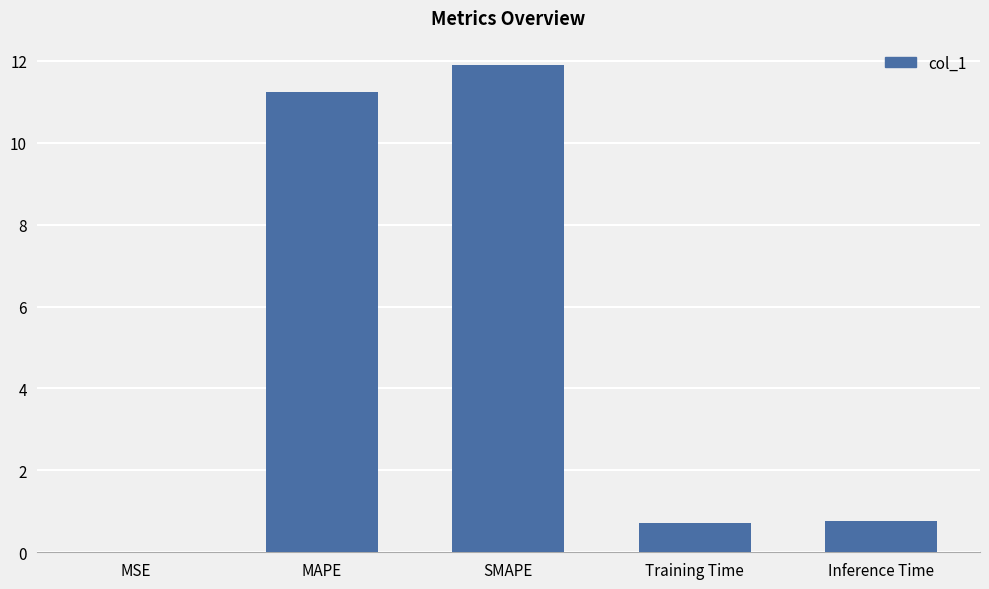

Between MSE and Training Time, which is larger?

Training Time